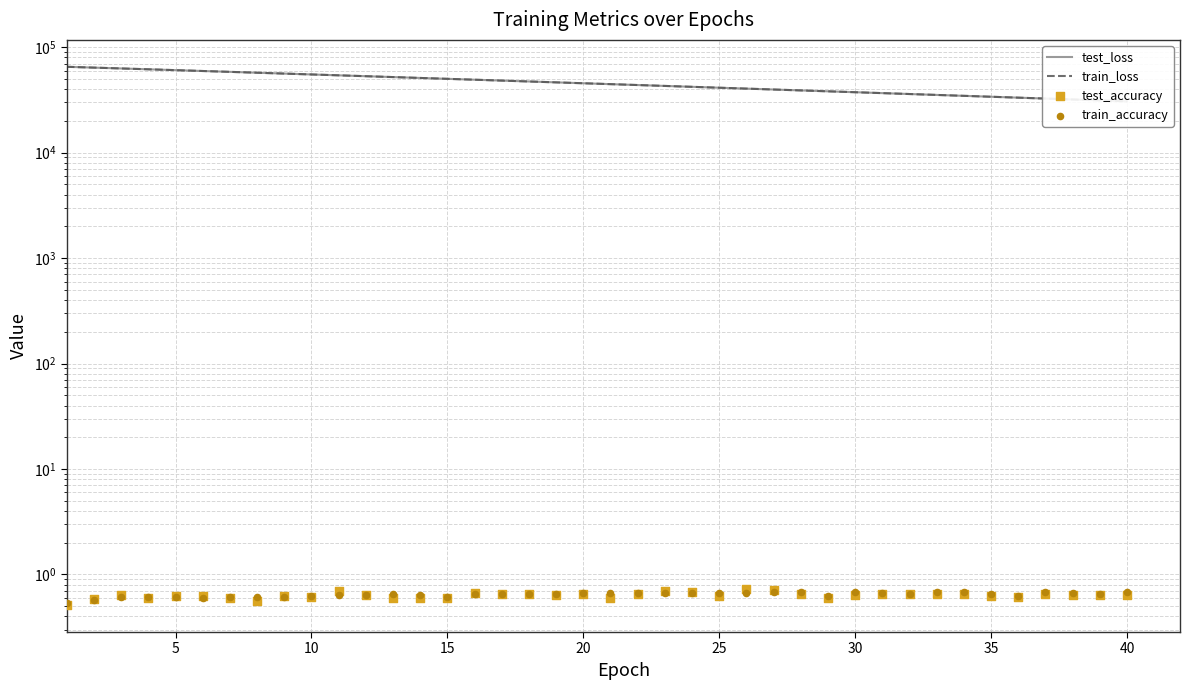

Which series has the largest total across all categories?

test_loss